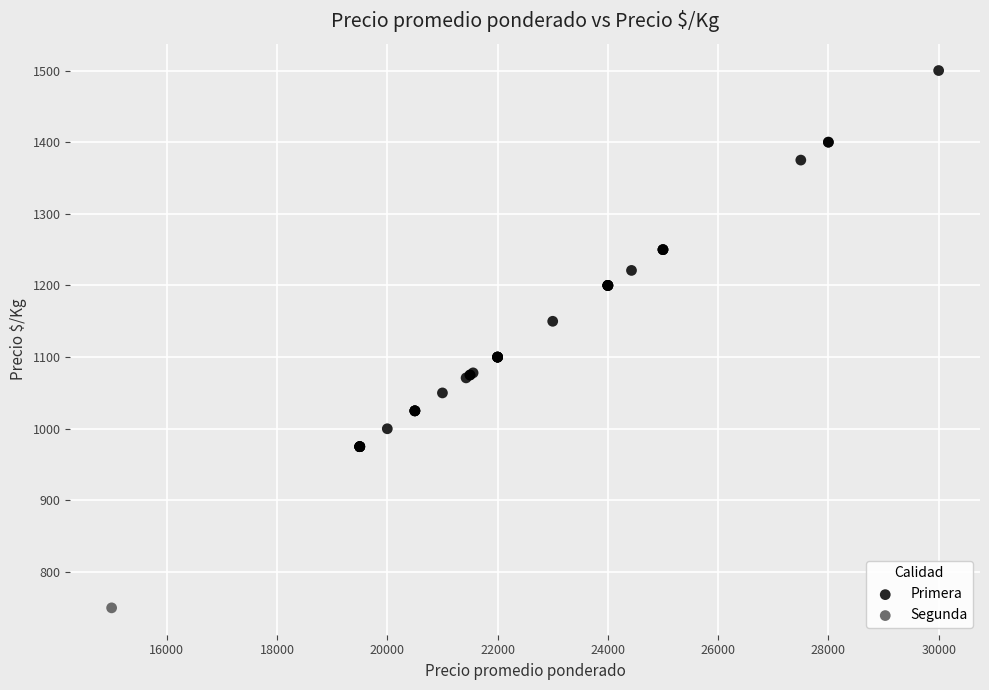

What are all the series names shown in the legend?

Primera, Segunda